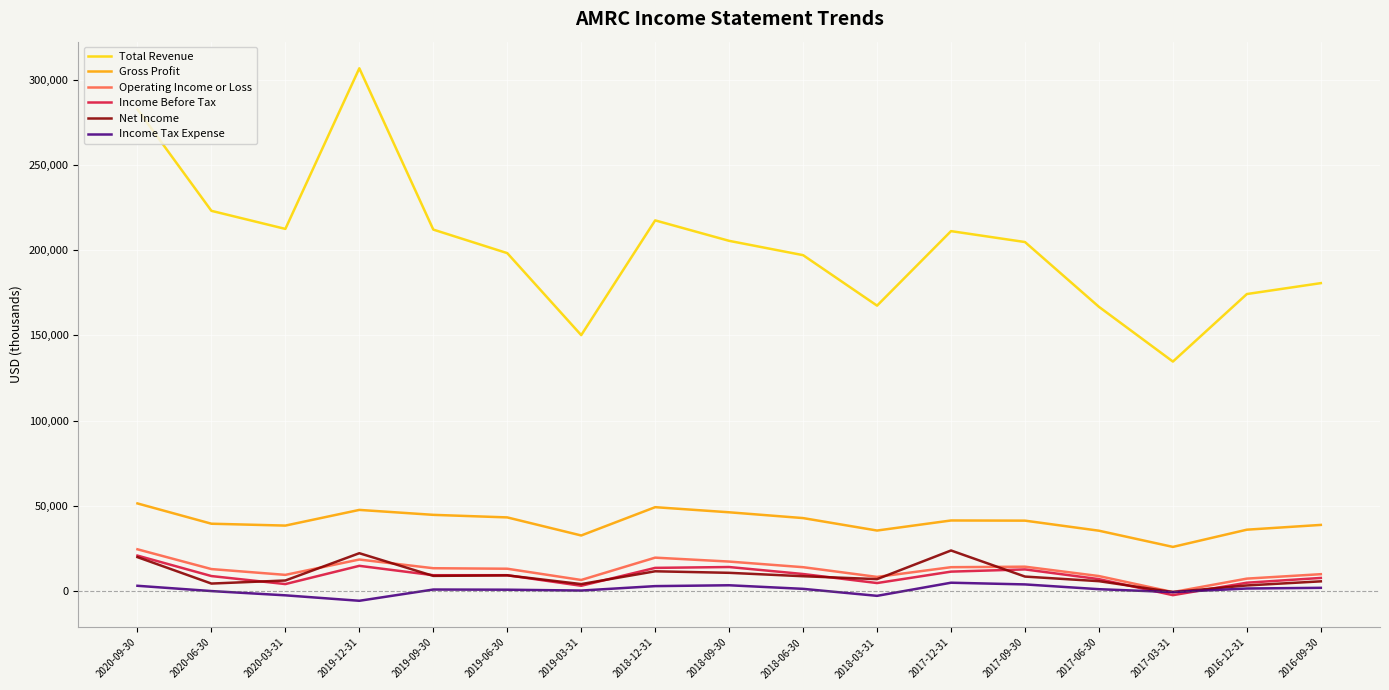

Which series has the largest total across all categories?

Total Revenue